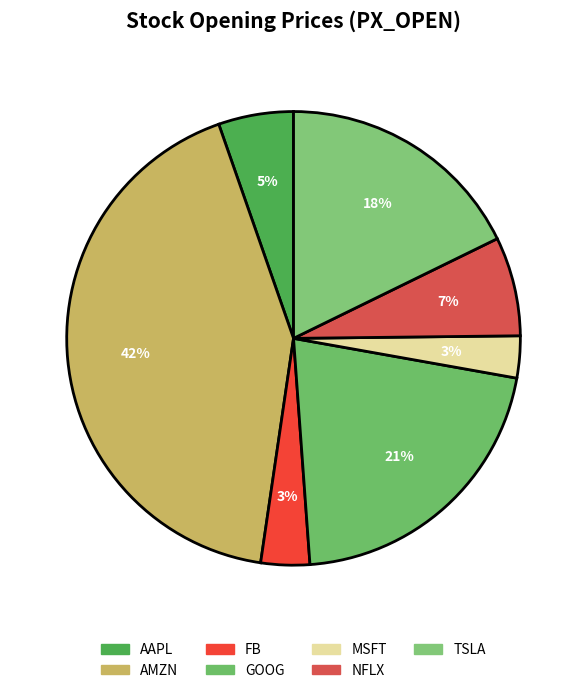

To the nearest percent, what is the average slice percentage?

14%